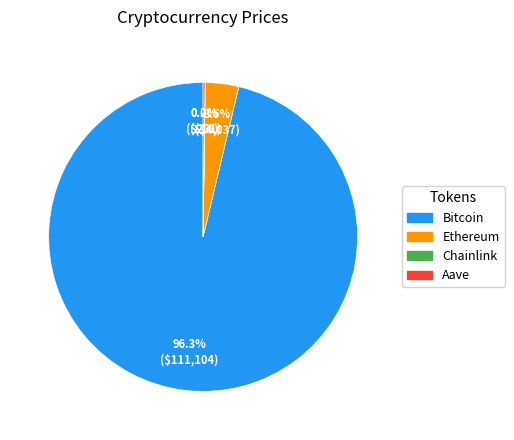

Is it true that Bitcoin is 85% of the pie?

False